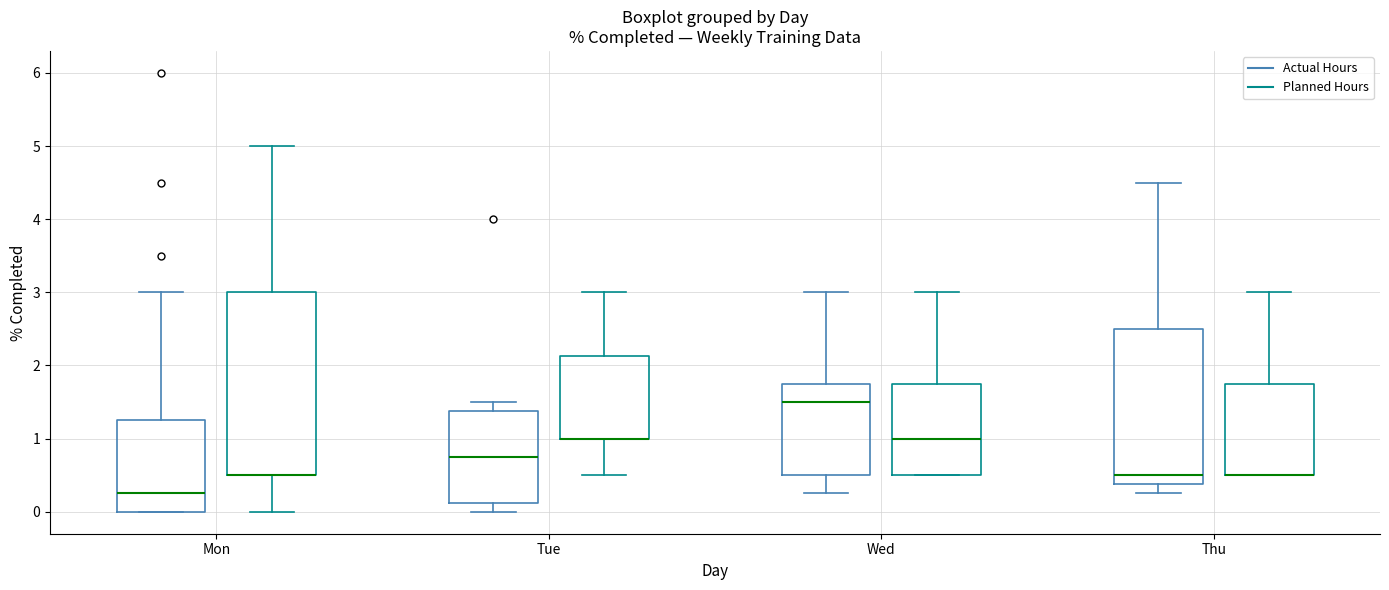

Where is the upper edge of the box for Tue (Actual Hours) on the y-axis? The values are not printed on the chart, so give them approximately, as read against the axis.

1.4